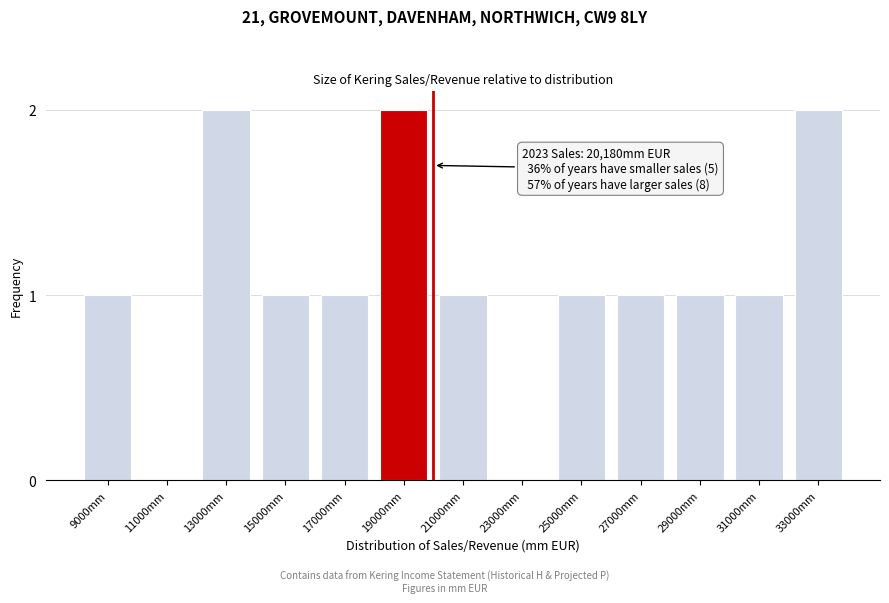

Reading right to left, list all the values displayed in this chart.

33000mm=2	31000mm=1	29000mm=1	27000mm=1	25000mm=1	23000mm=0	21000mm=1	19000mm=2	17000mm=1	15000mm=1	13000mm=2	11000mm=0	9000mm=1